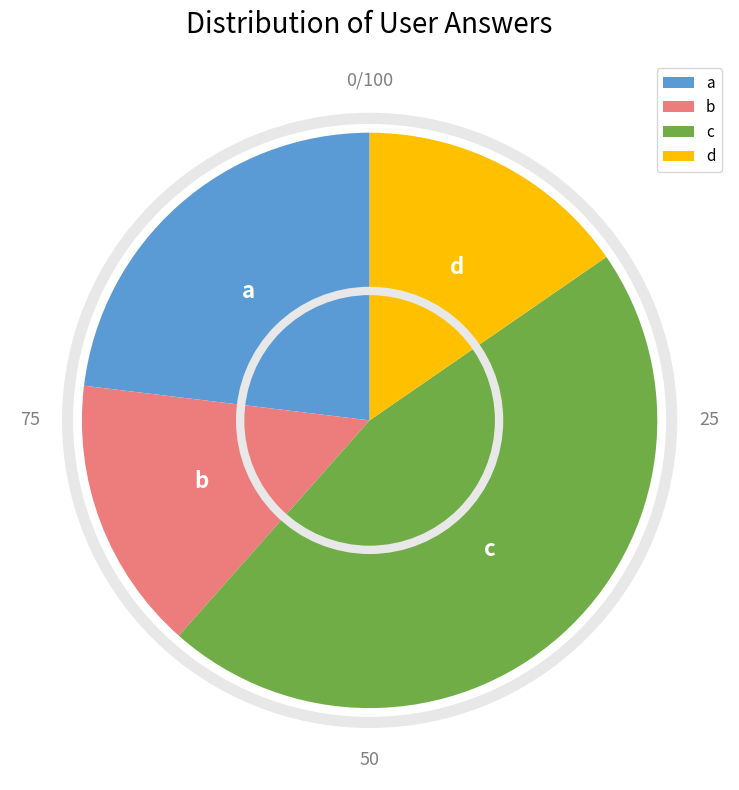

Which category has the biggest portion of the pie?

c